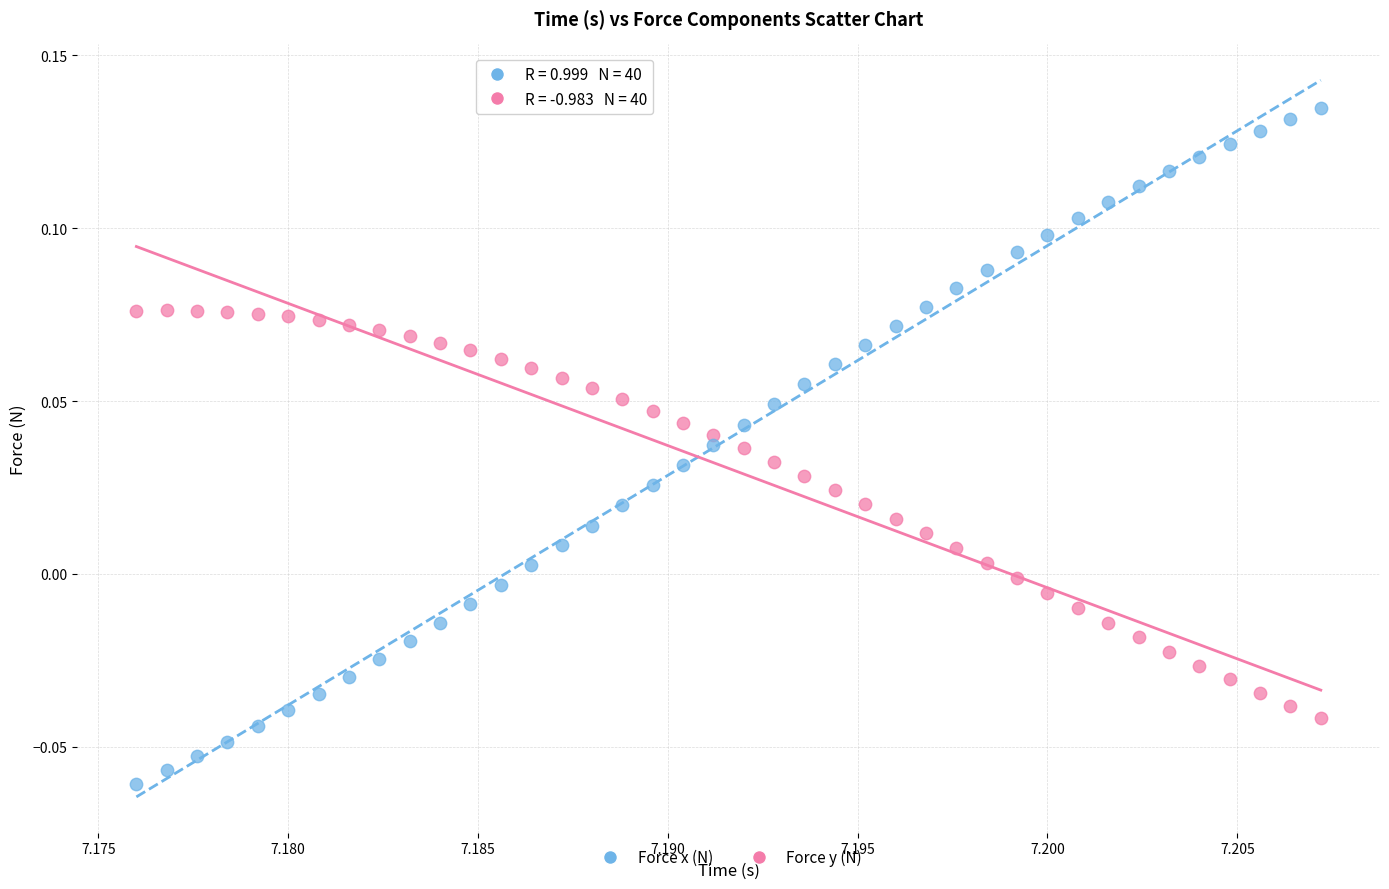

Which series contains the lowest Y value?

Force x (N)